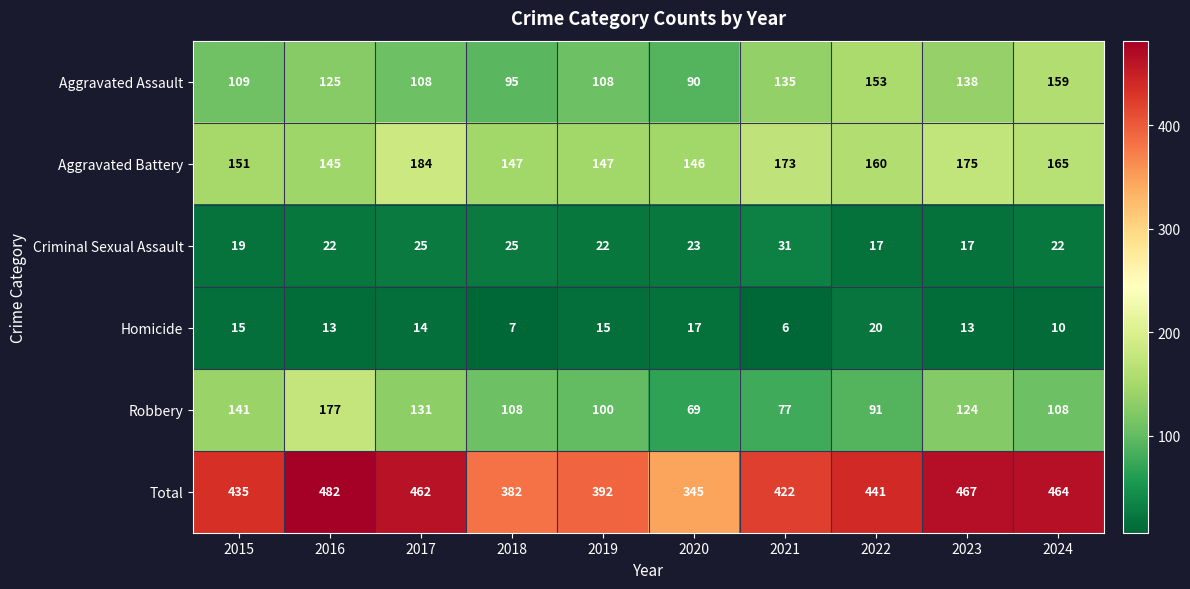

Which series has the widest spread of values?

Total